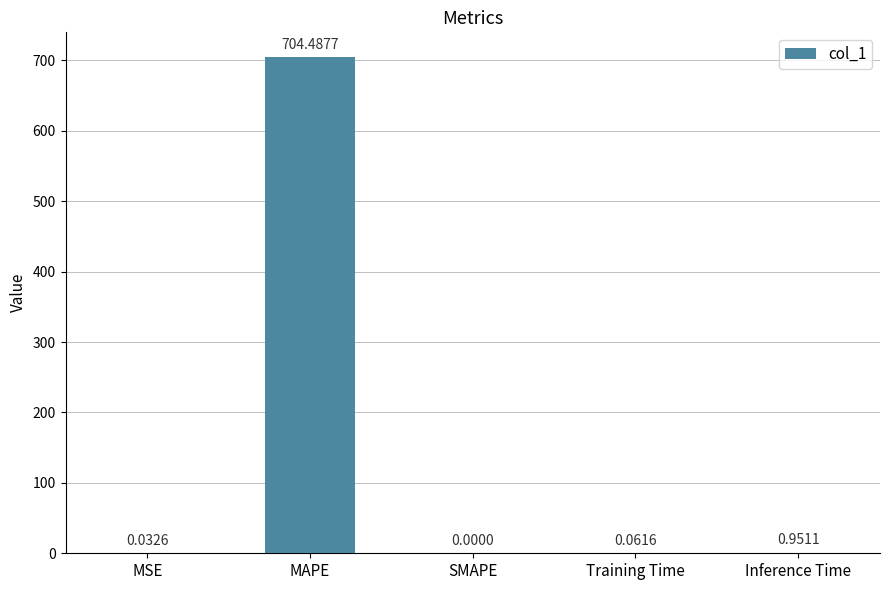

Which category has the highest value across all series?

MAPE